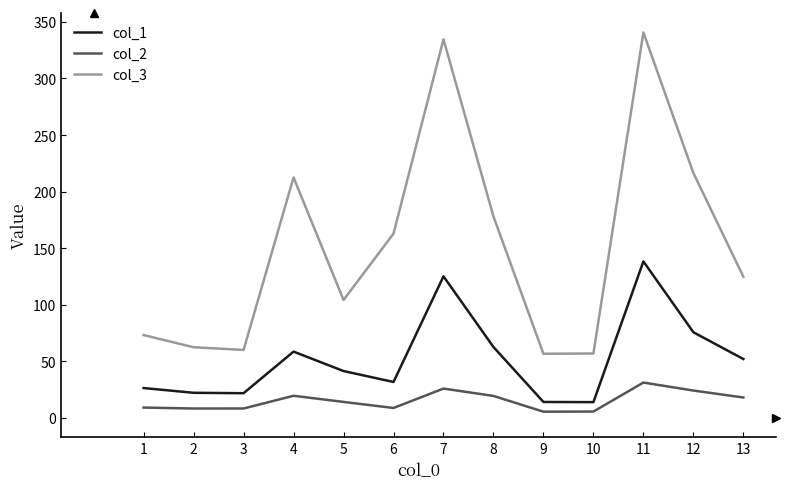

What is the maximum value for col_2?

31.2